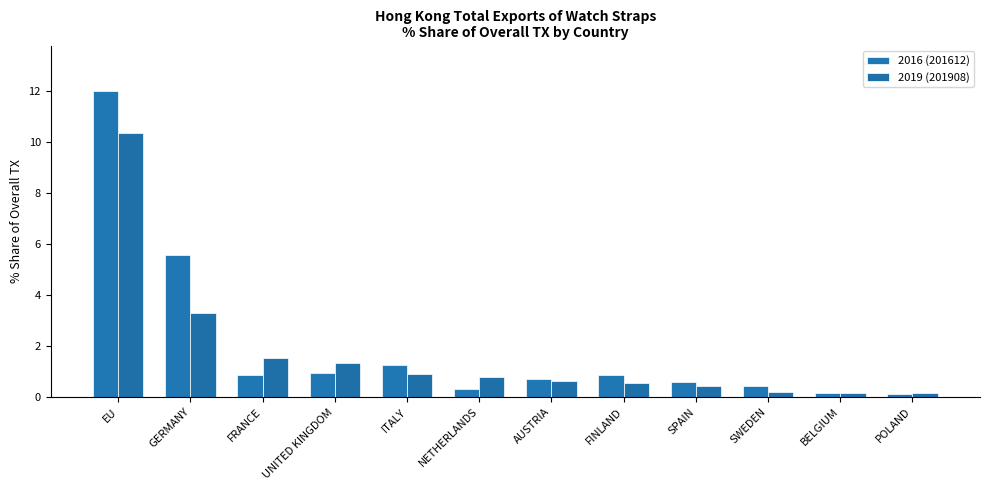

What is the label of the 1st bar from the left?

EU